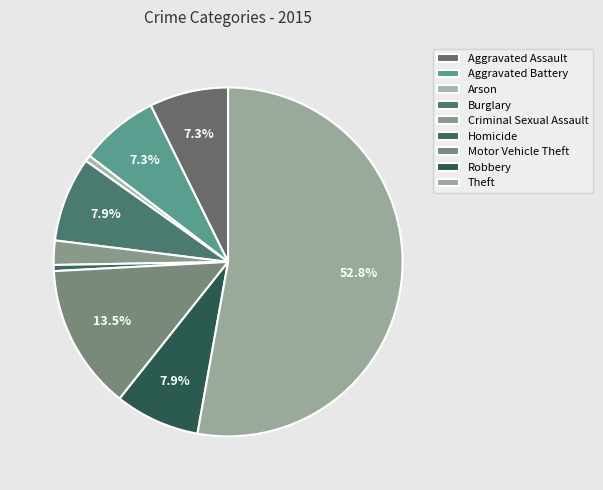

To the nearest percent, what is the average slice percentage?

11%